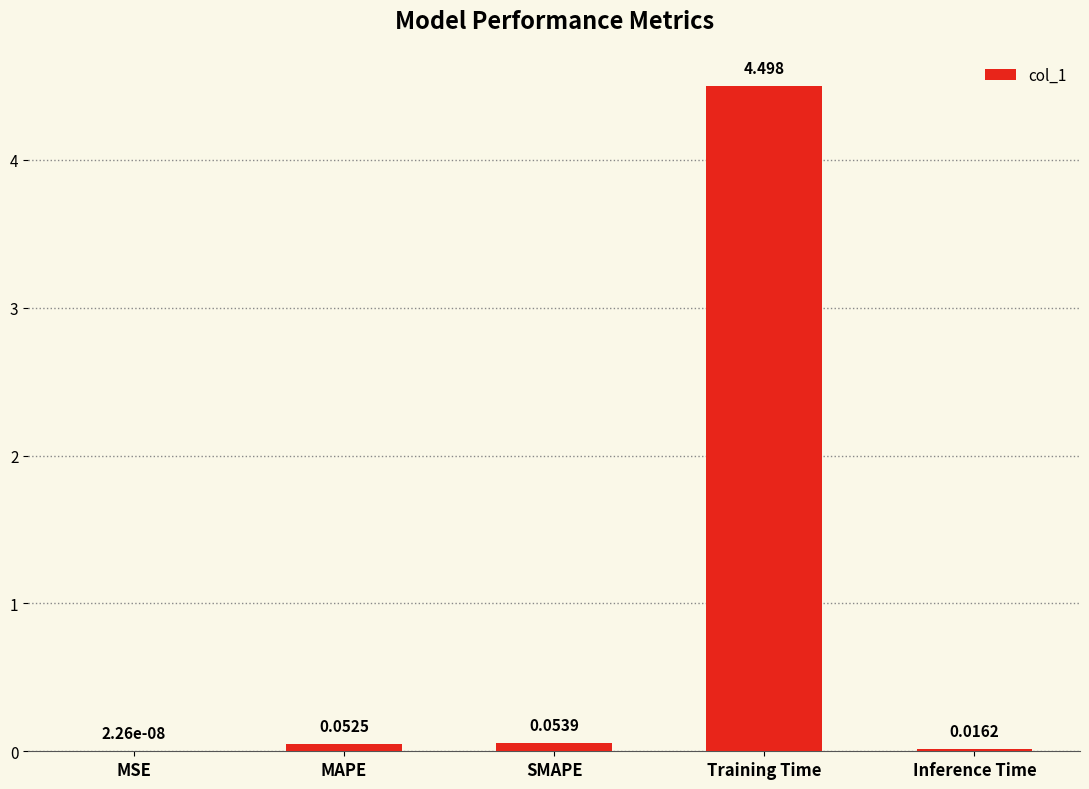

Where is the data nearest to the value 2?

SMAPE